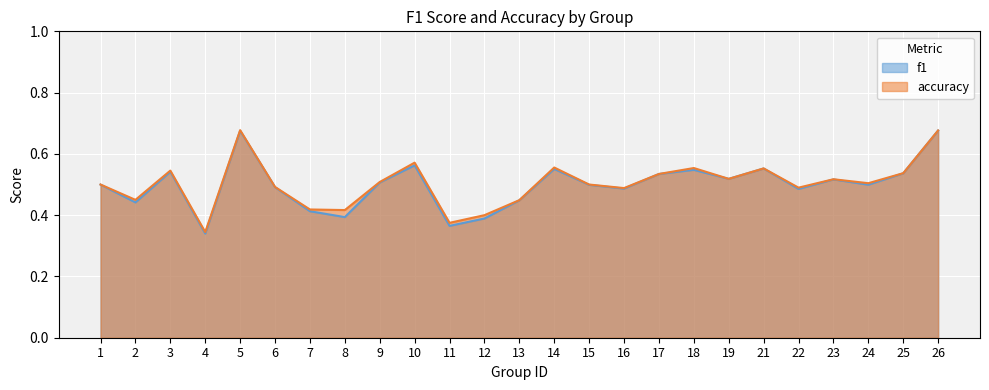

Reading left to right, extract all data points from this chart.

f1: 1=0.5	2=0.4	3=0.5	4=0.3	5=0.7	6=0.5	7=0.4	8=0.4	9=0.5	10=0.6	11=0.4	12=0.4	13=0.4	14=0.6	15=0.5	16=0.5	17=0.5	18=0.5	19=0.5	21=0.6	22=0.5	23=0.5	24=0.5	25=0.5	26=0.7
accuracy: 1=0.5	2=0.5	3=0.5	4=0.3	5=0.7	6=0.5	7=0.4	8=0.4	9=0.5	10=0.6	11=0.4	12=0.4	13=0.4	14=0.6	15=0.5	16=0.5	17=0.5	18=0.6	19=0.5	21=0.6	22=0.5	23=0.5	24=0.5	25=0.5	26=0.7